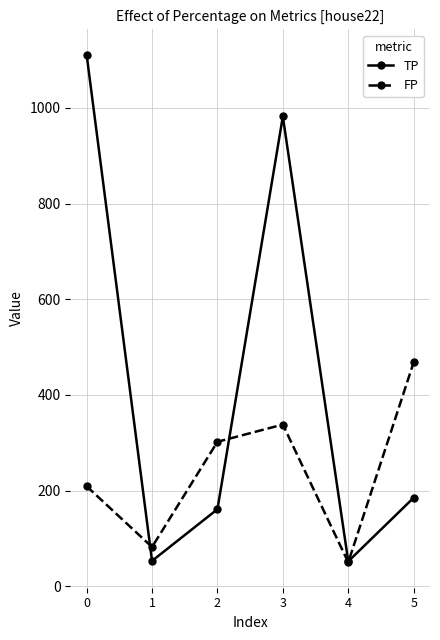

What is the value of the FP point at the 3rd from the left?

302